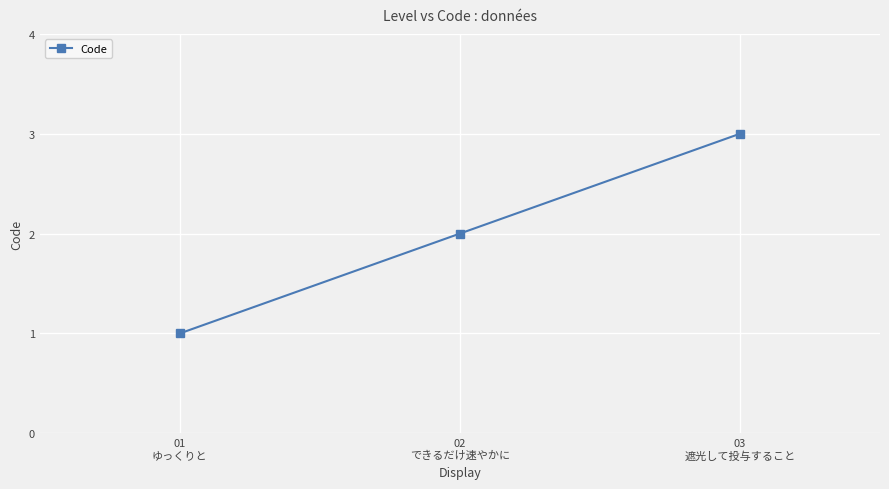

What is the value of the 2nd point from the left?

2